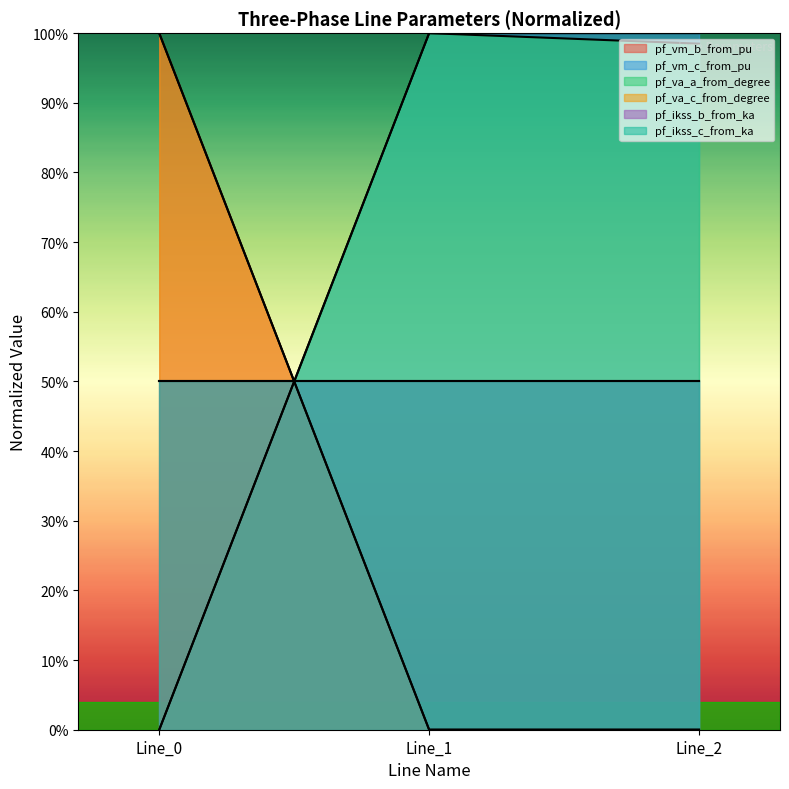

Reading left to right, what are all the values shown in this chart?

pf_vm_b_from_pu: Line_0=1.0	Line_1=0.0	Line_2=0.0
pf_vm_c_from_pu: Line_0=0.0	Line_1=1.0	Line_2=1.0
pf_va_c_from_degree: Line_0=1.0	Line_1=0.0	Line_2=0.0